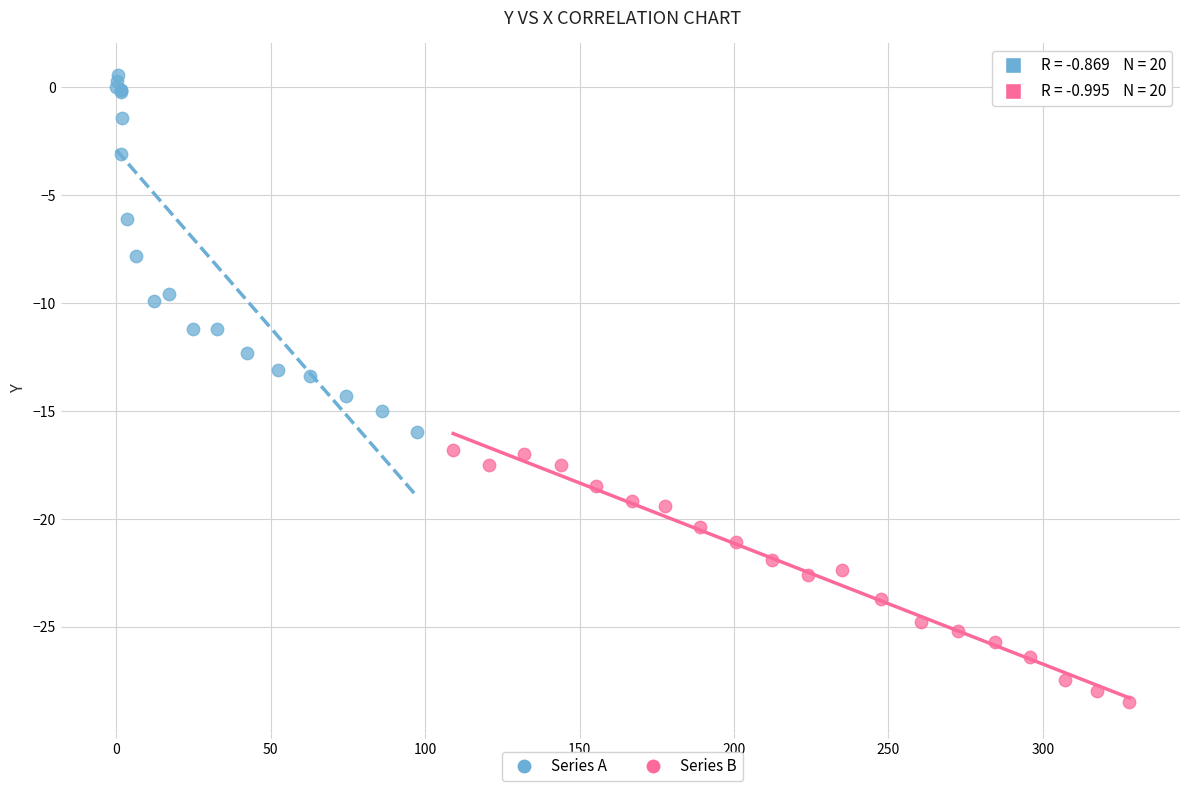

Which series reaches the minimum Y coordinate?

Series B